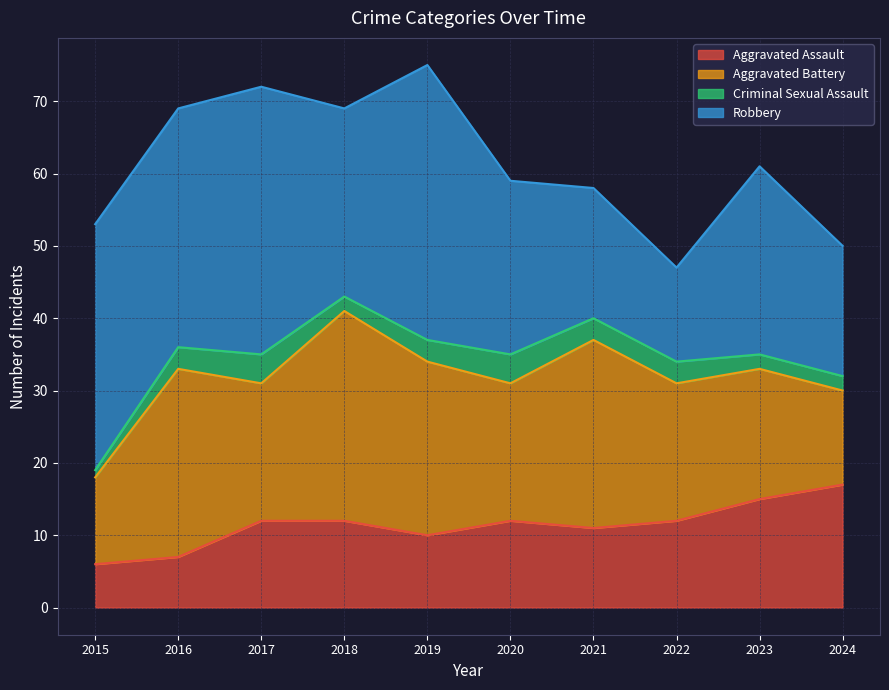

At which category is the sum across all series the highest?

2019